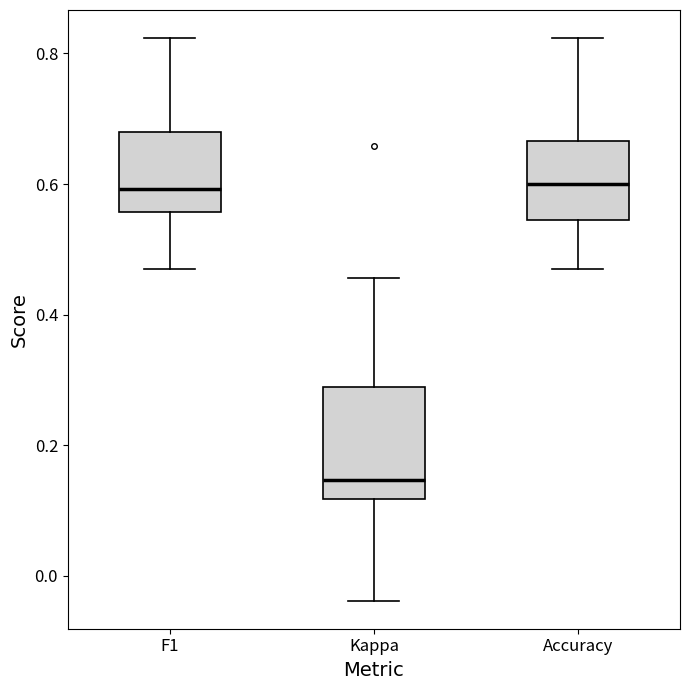

Reading left to right, transcribe this box plot: for each box, give where its median line is, the range the box spans, and where its two whiskers end, as read against the y-axis. The values are not printed on the chart, so give them approximately, as read against the axis.

F1: median 0.60, box 0.56 to 0.68, whiskers 0.48 to 0.82
Kappa: median 0.14, box 0.12 to 0.28, whiskers -0.04 to 0.46
Accuracy: median 0.60, box 0.54 to 0.66, whiskers 0.48 to 0.82